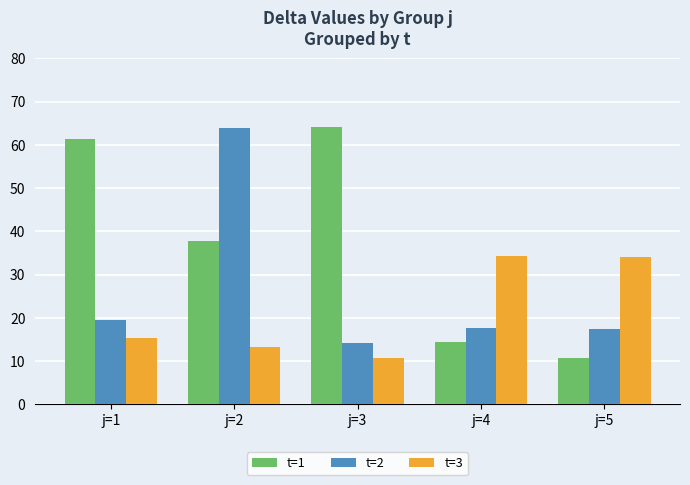

What is the lowest value of the t=2 series?

14.2